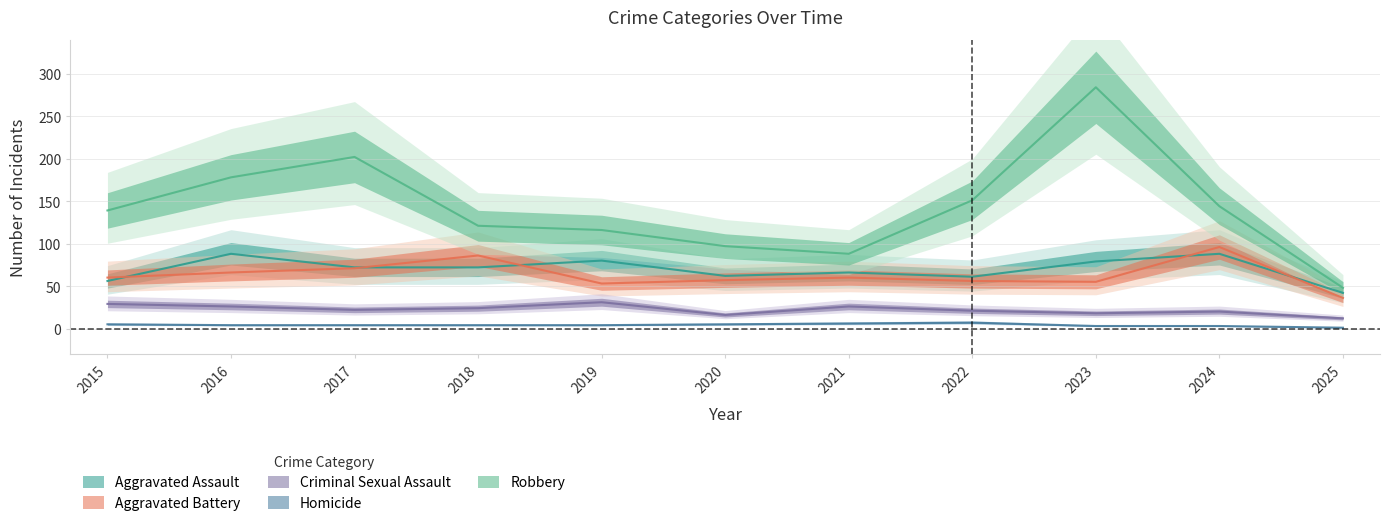

What is the total value across all series at 2017?

371